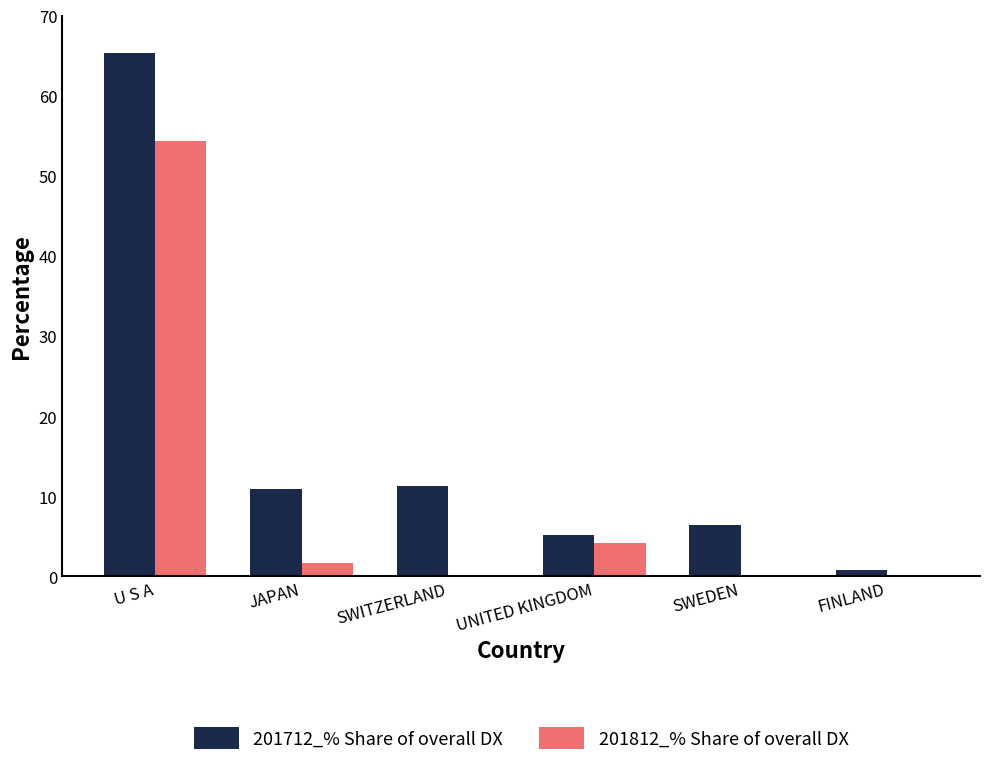

Is it true that 201812_% Share of overall DX equals 0.0 at FINLAND?

True